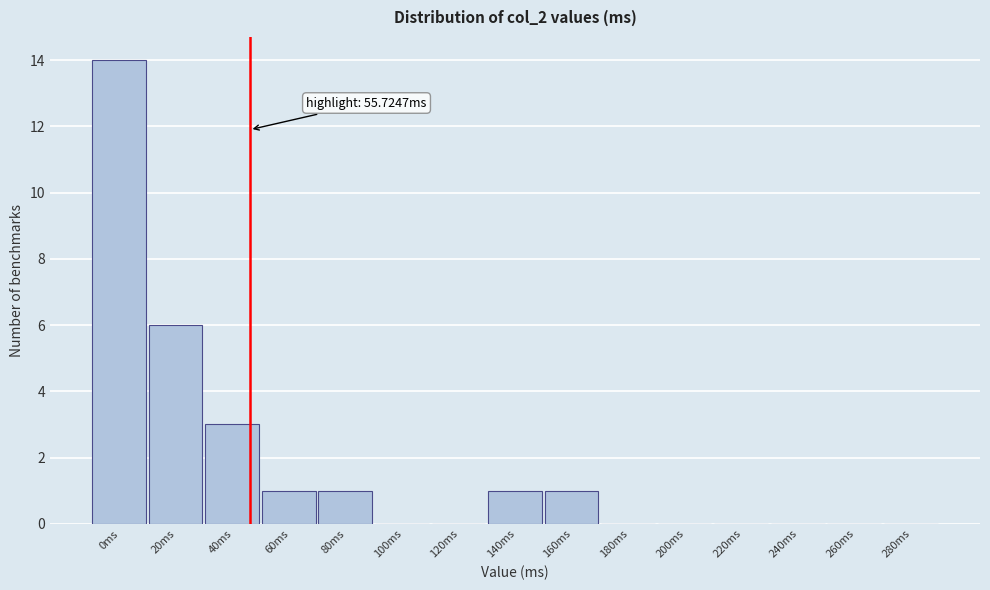

Reading right to left, list all the values displayed in this chart.

280ms=0	260ms=0	240ms=0	220ms=0	200ms=0	180ms=0	160ms=1	140ms=1	120ms=0	100ms=0	80ms=1	60ms=1	40ms=3	20ms=6	0ms=14